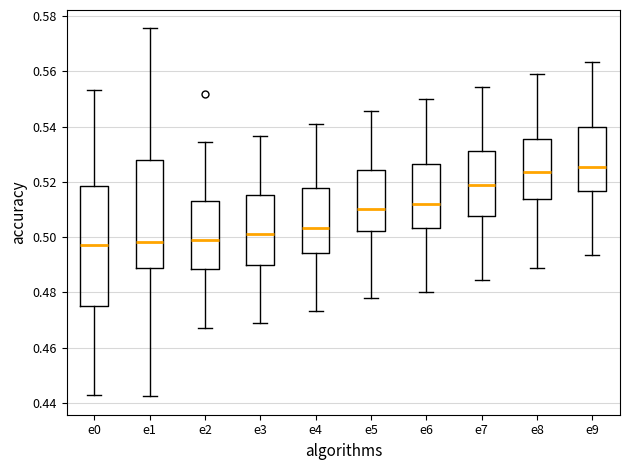

Where does the median line of the box for e7 sit on the y-axis? The values are not printed on the chart, so give them approximately, as read against the axis.

0.520